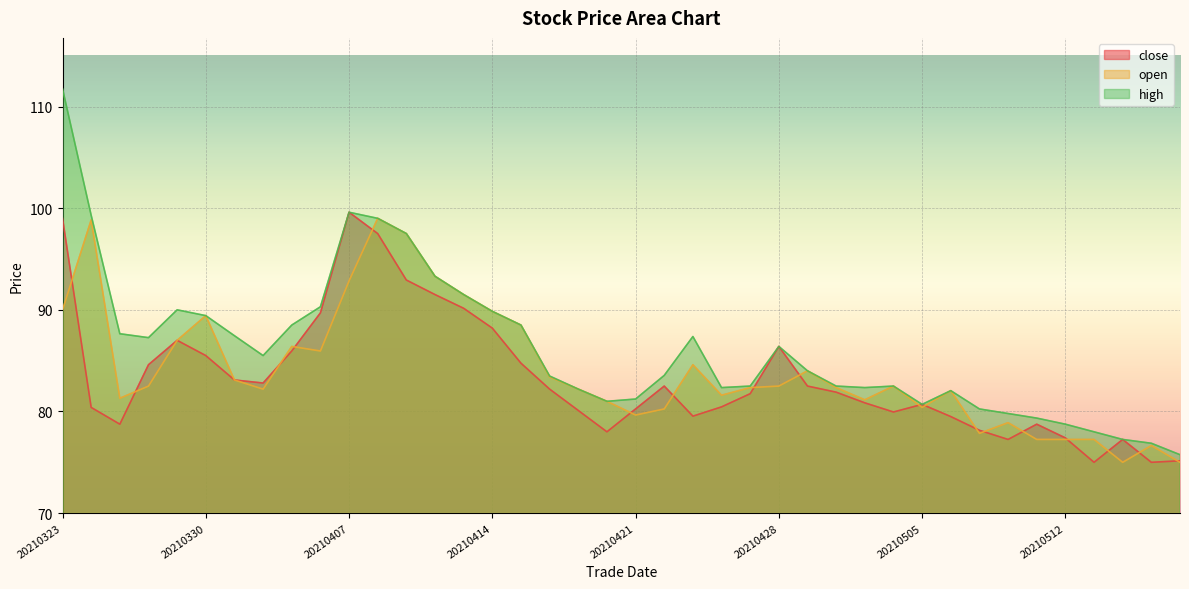

True or false: open has a value of 144.5 at 20210420.

False